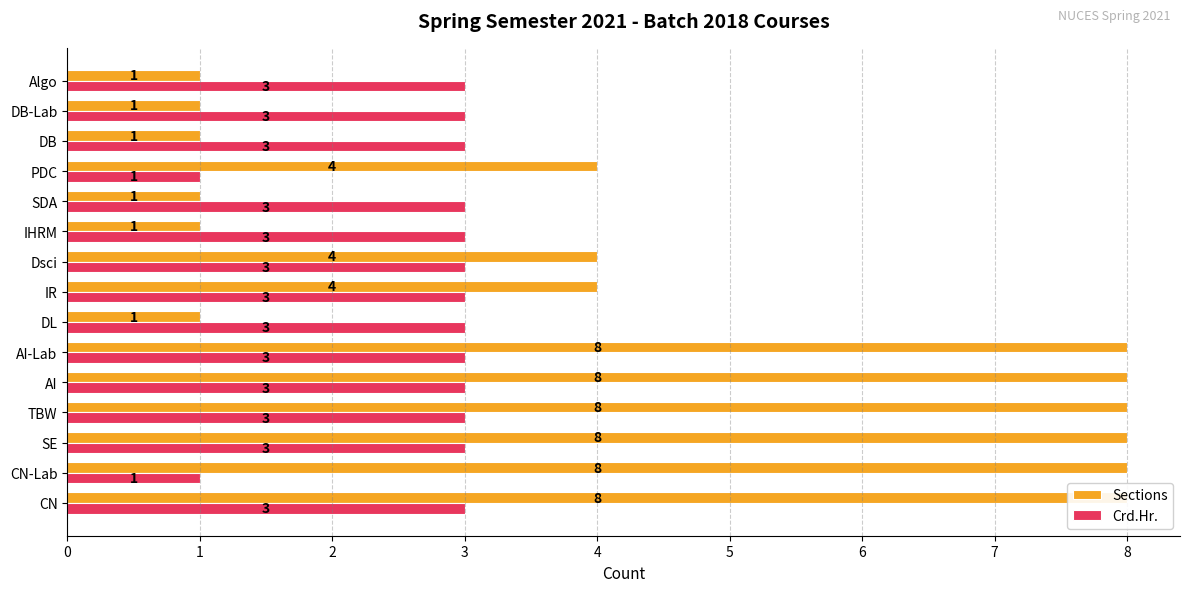

Between AI-Lab and PDC, which is larger?

AI-Lab